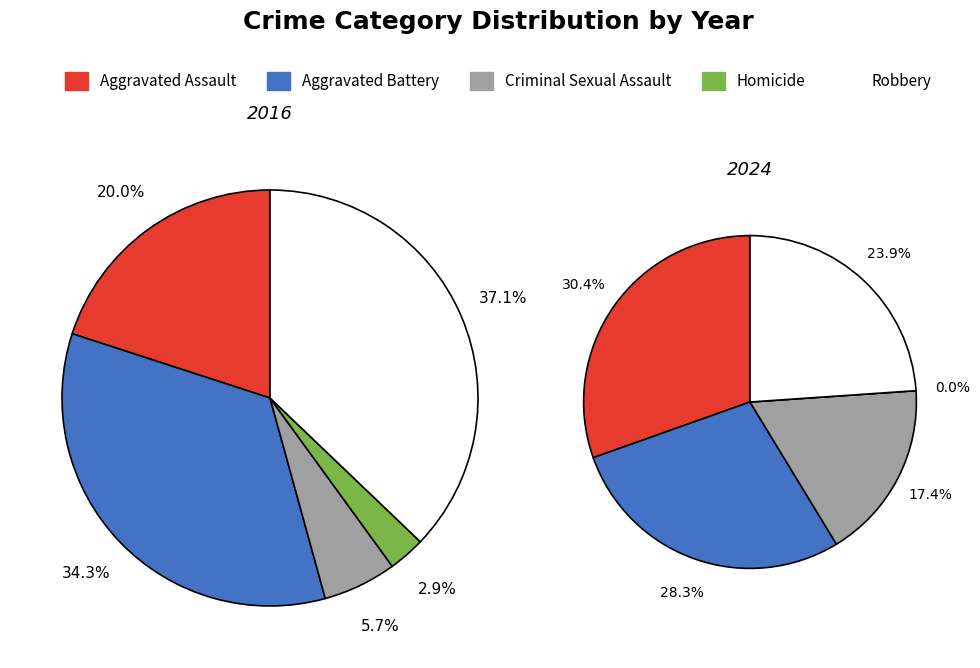

Between 4 and 3, which is larger?

4